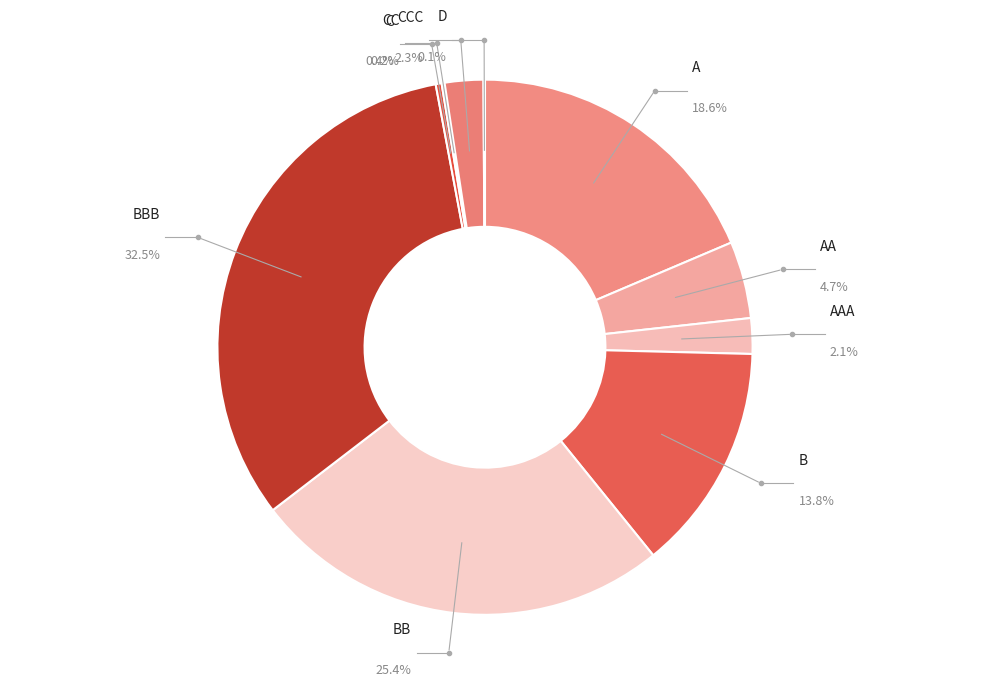

Rank the categories by value from highest to lowest.

BBB, BB, A, B, AA, CCC, AAA, C, CC, D